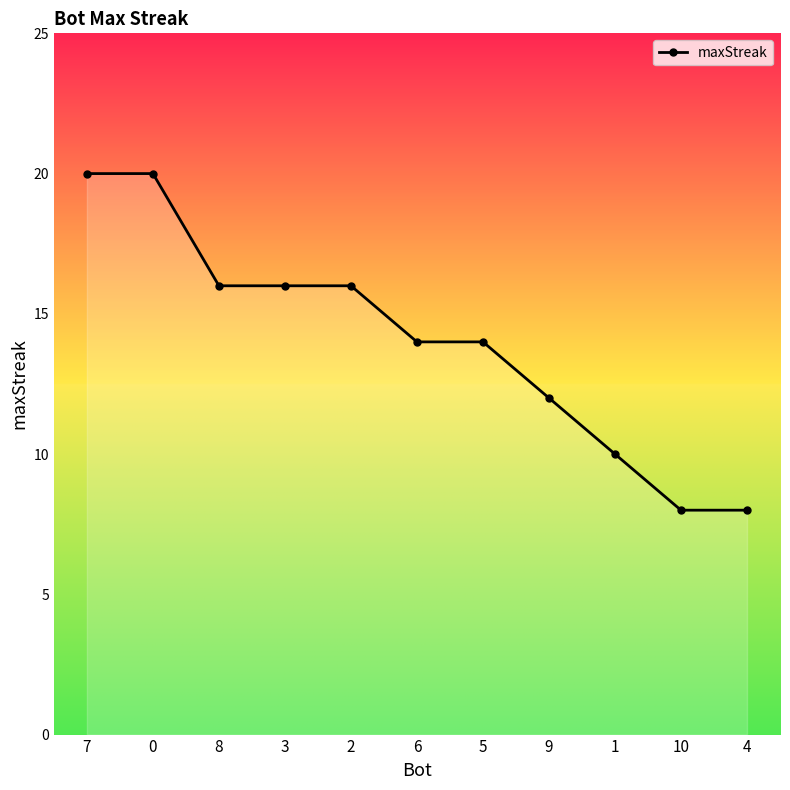

Reading right to left, transcribe all the data shown in this chart.

4=8	10=8	1=10	9=12	5=14	6=14	2=16	3=16	8=16	0=20	7=20